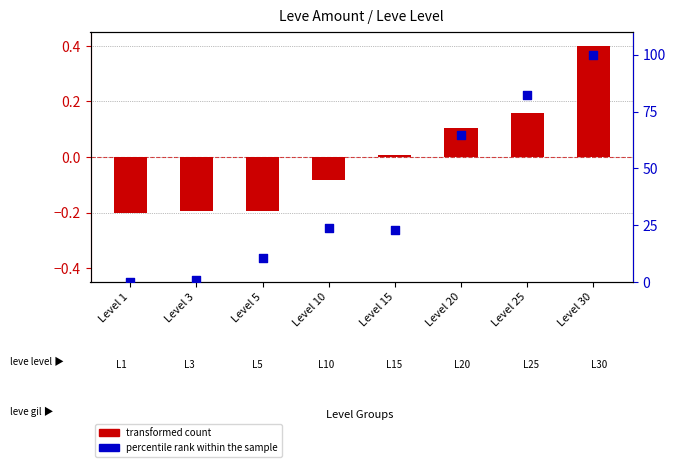

Which series contains the lowest Y value?

transformed count